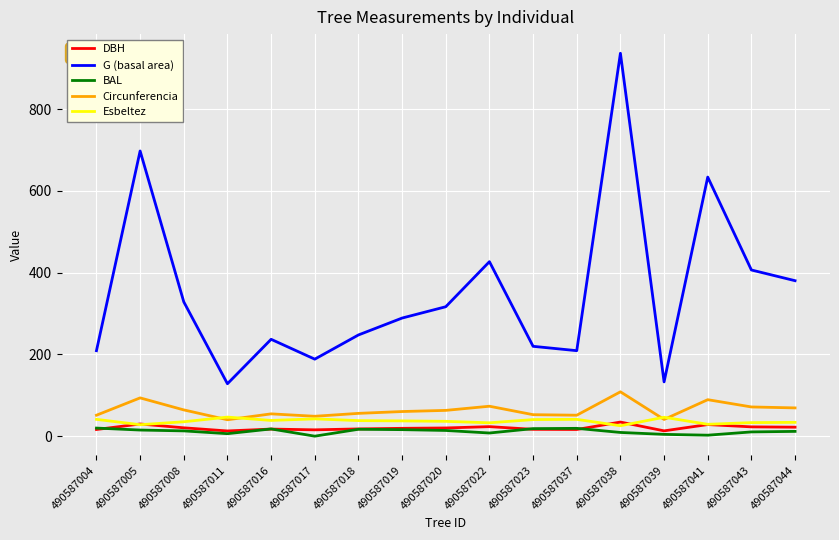

True or false: G (basal area) and BAL cross at least once.

False